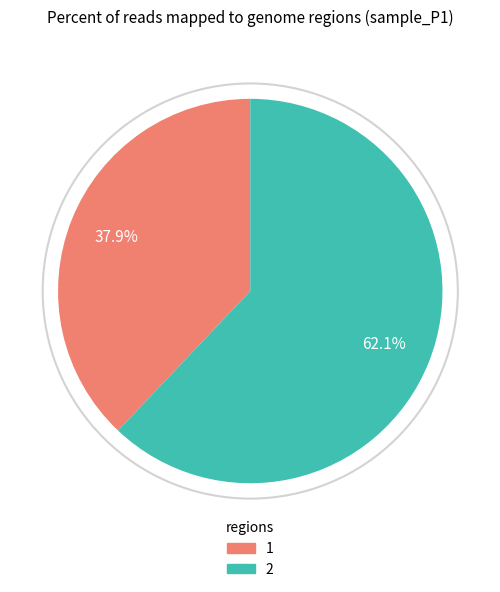

What is the total percentage of 1 and 2?

100.0%